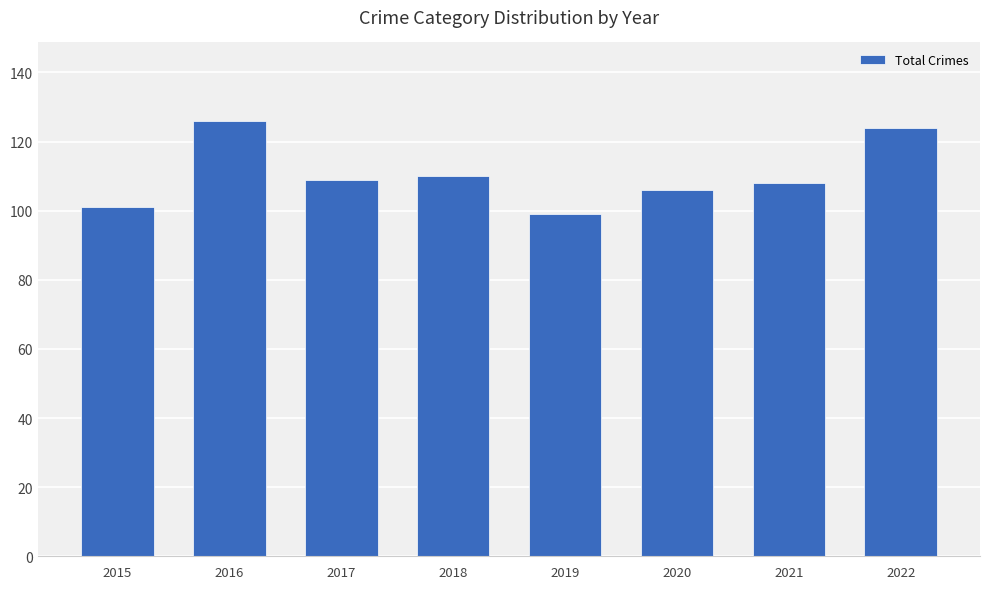

Between 2018 and 2020, which is larger?

2018